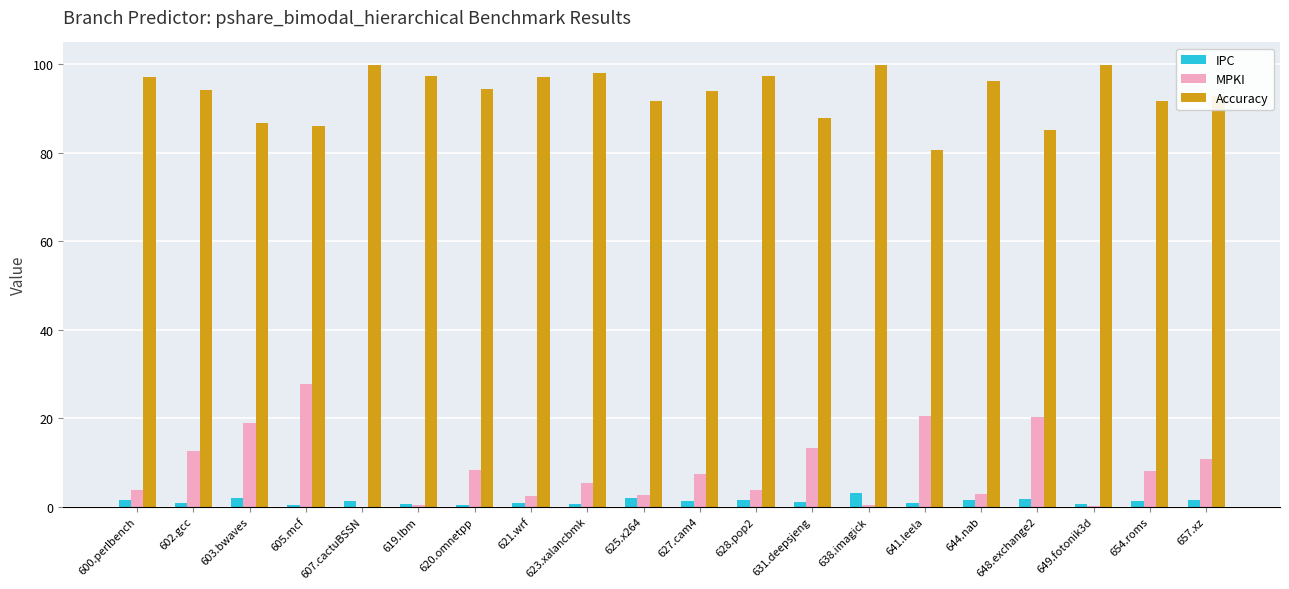

How many groups of bars are there?

20